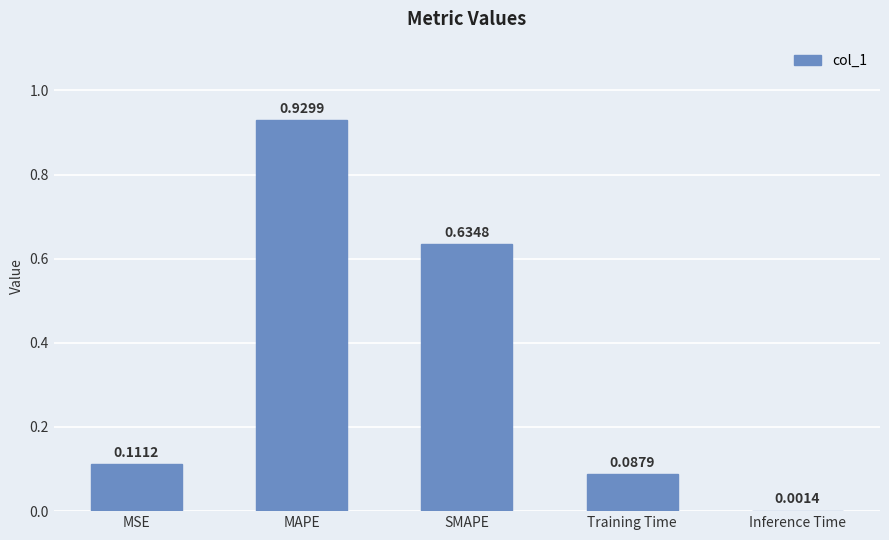

What is the average value?

0.4